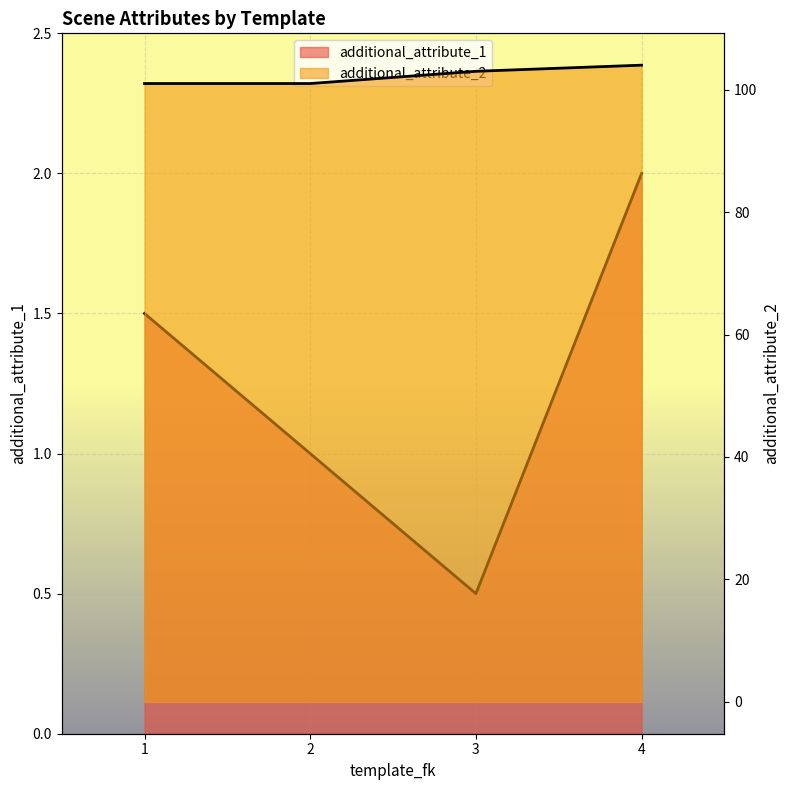

True or false: additional_attribute_1 has a value of 1.4 at 2.

False